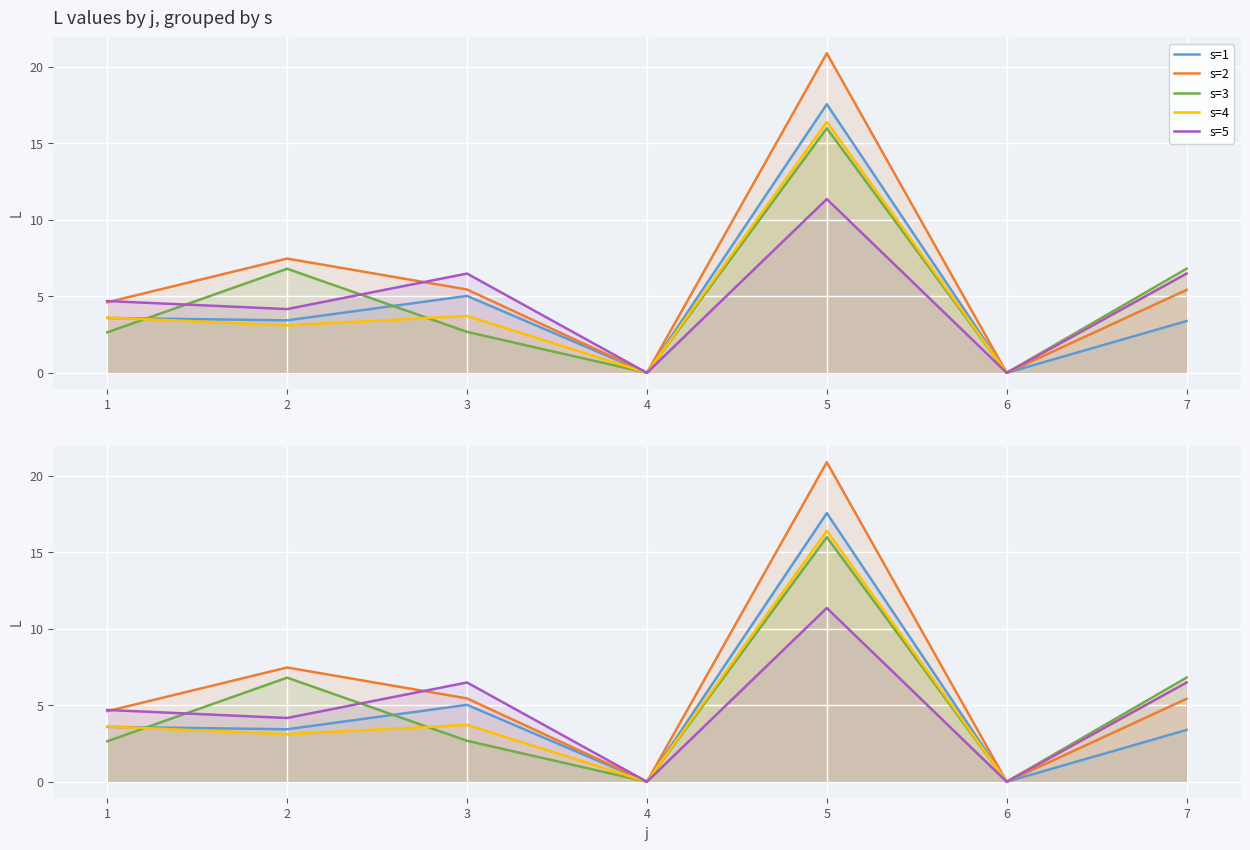

How many intersections are there between s=1 and s=3?

2